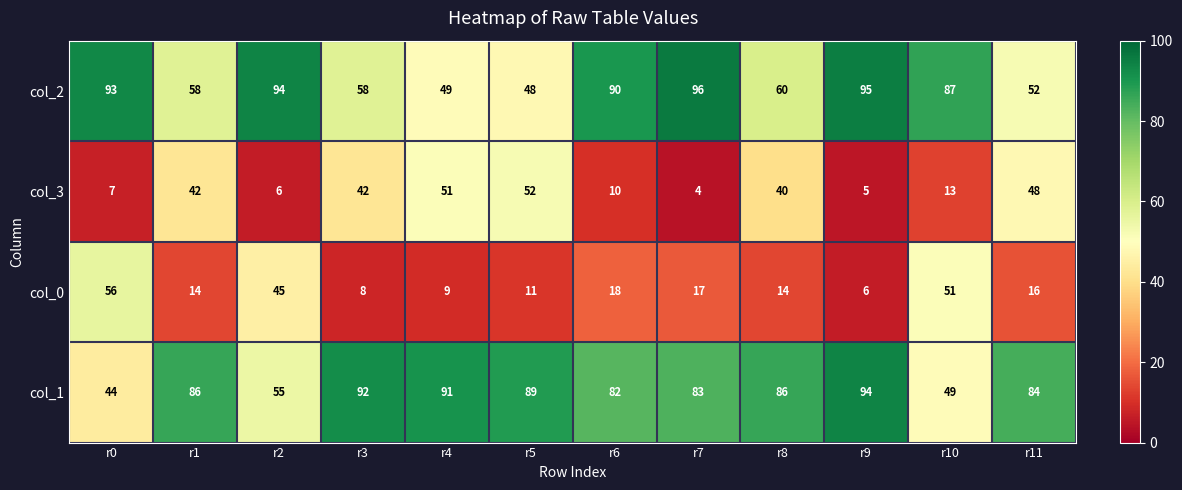

At r0, list the series in order from largest to smallest.

col_2, col_0, col_1, col_3